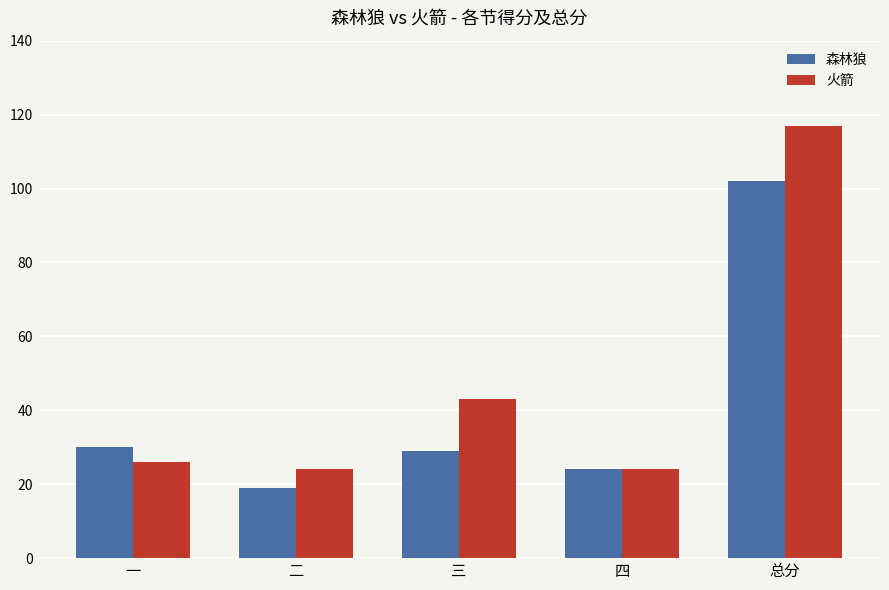

How many bars are there in total?

10